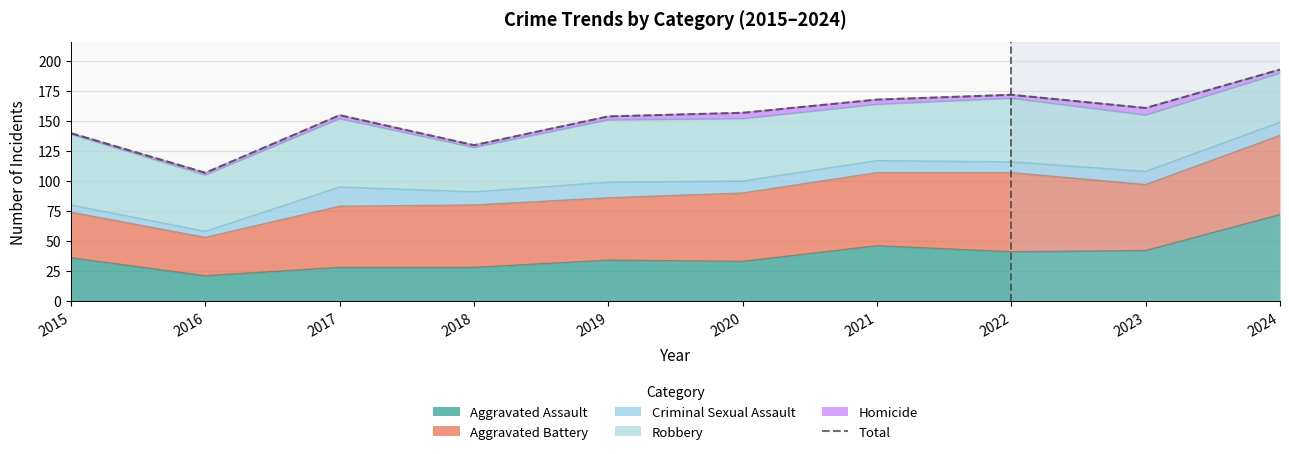

Which label corresponds to the largest value in the chart?

2024